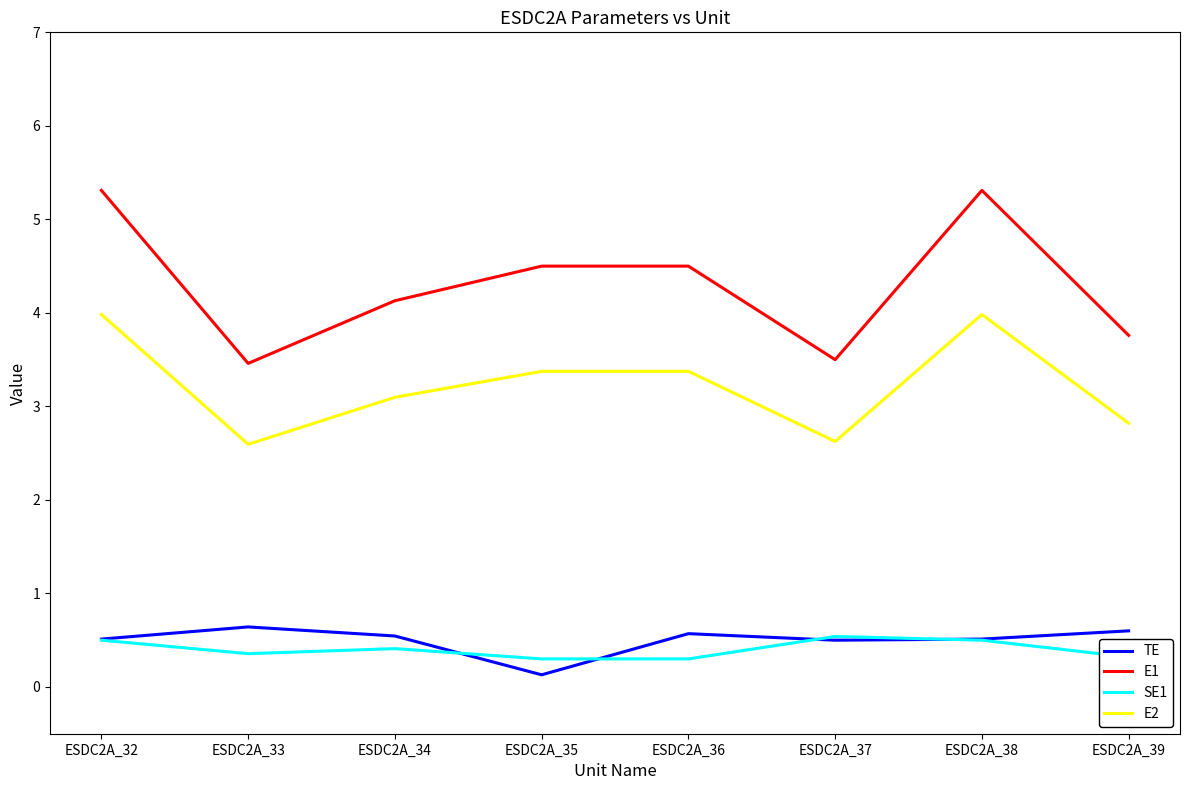

At which label does E2 first exceed 3?

ESDC2A_32